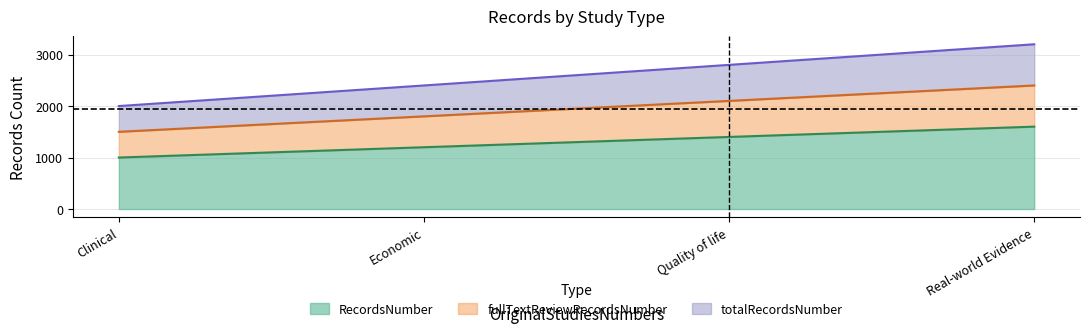

True or false: RecordsNumber has a value of 617 at Quality of life.

False